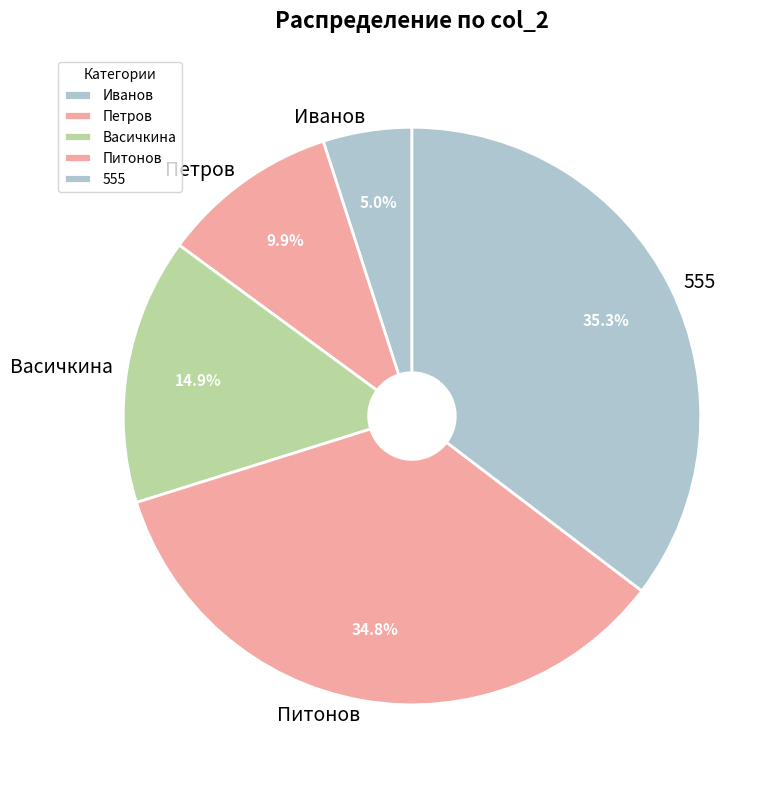

Which category has the biggest portion of the pie?

555